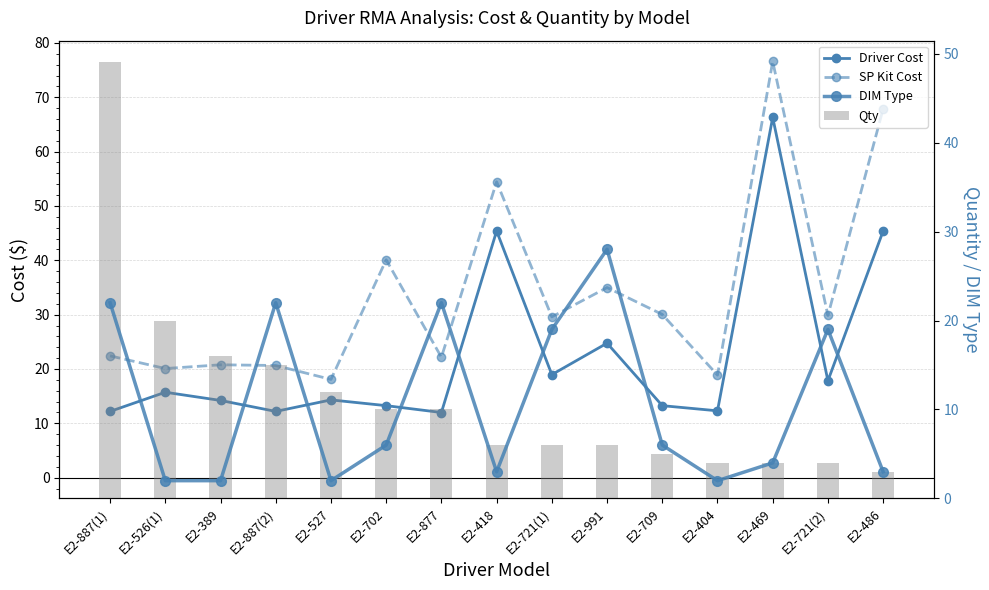

What is the lowest value of the SP Kit Cost series?

18.1